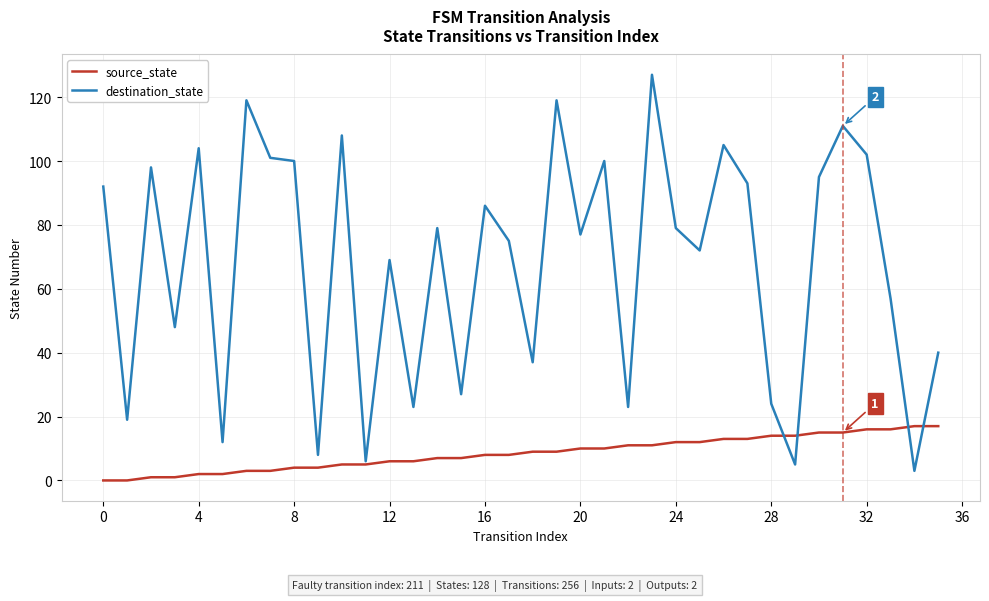

What is the average value of the destination_state series?

68